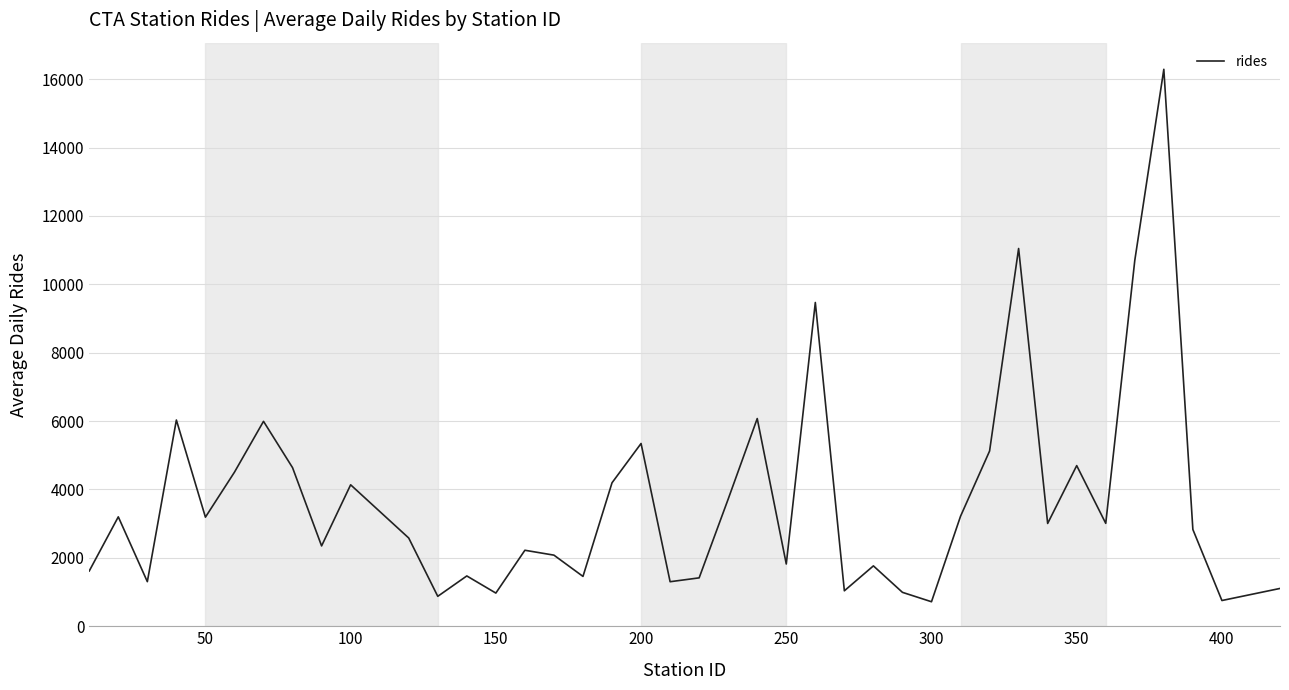

What is the difference between the maximum and minimum values?

15571.3